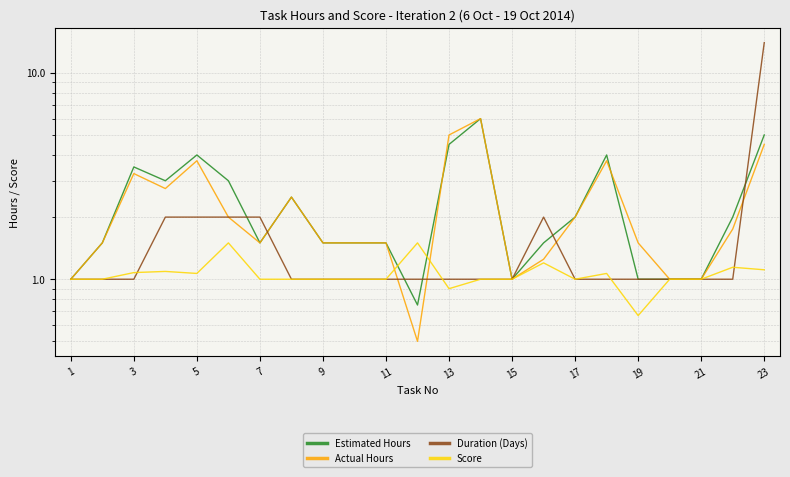

Which series changed the most between 1 and 5?

Estimated Hours